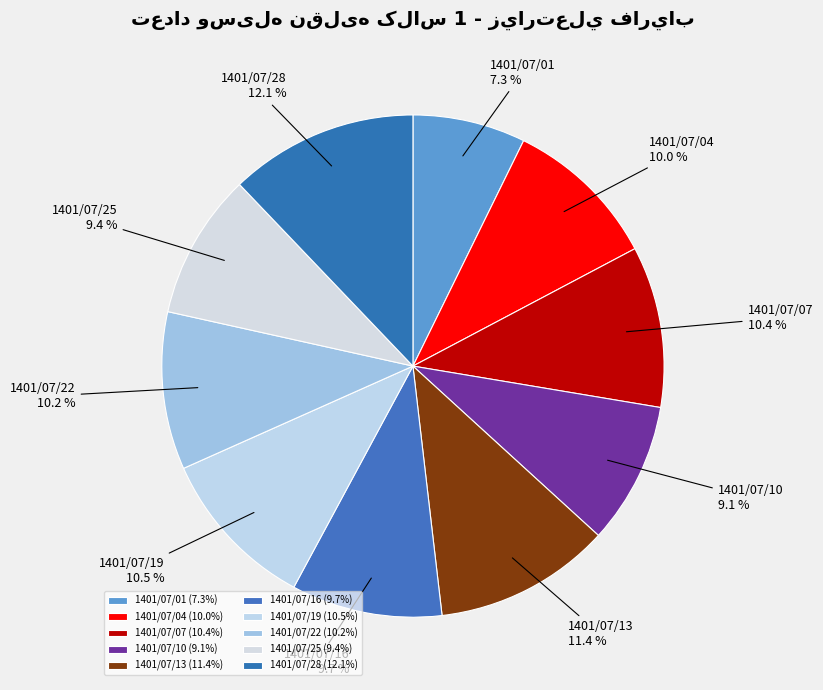

Is there any slice that represents more than half of the pie?

No